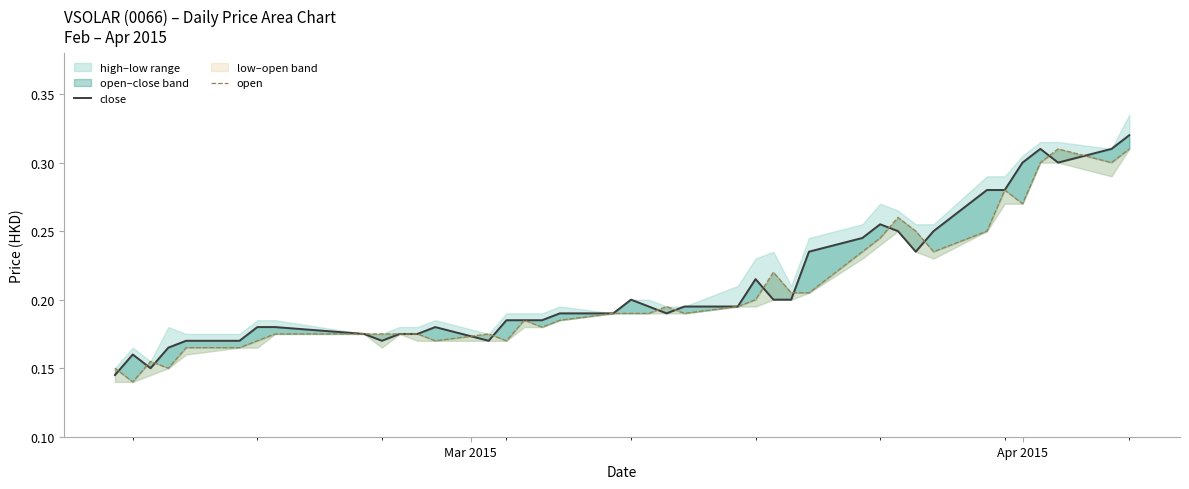

How many close values are between 0 and 1?

40